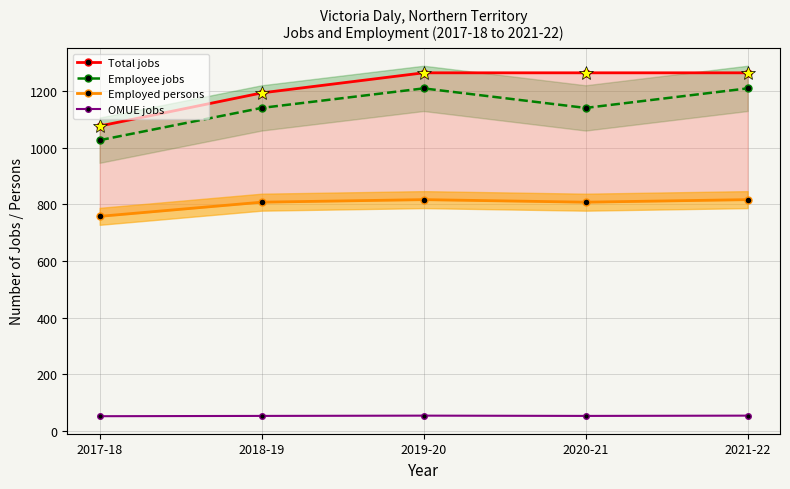

Is it true that Employee jobs equals 1141 at 2020-21?

True